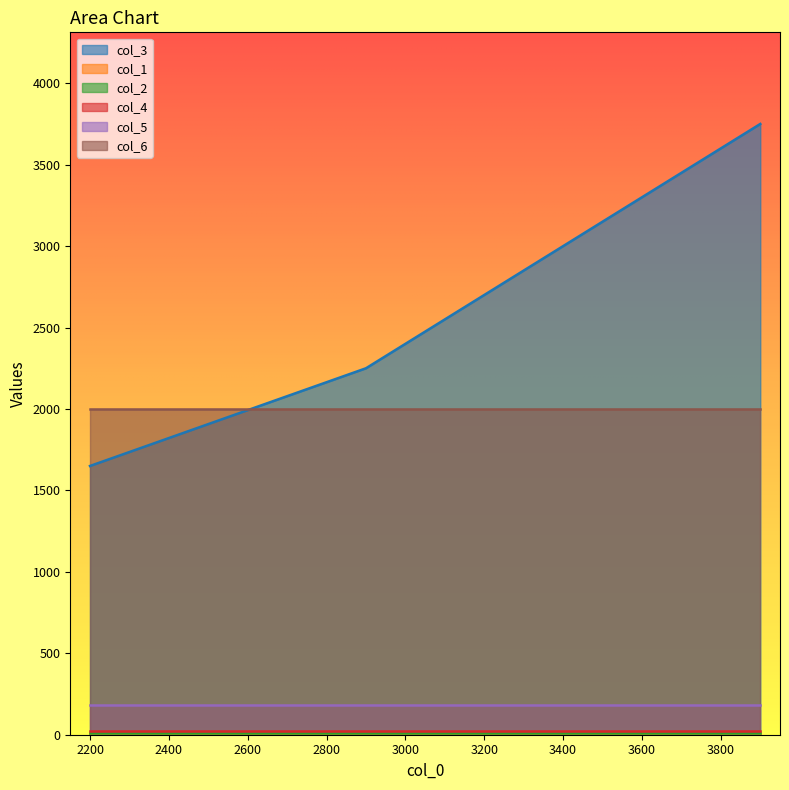

What is the maximum value shown in the chart?

3750